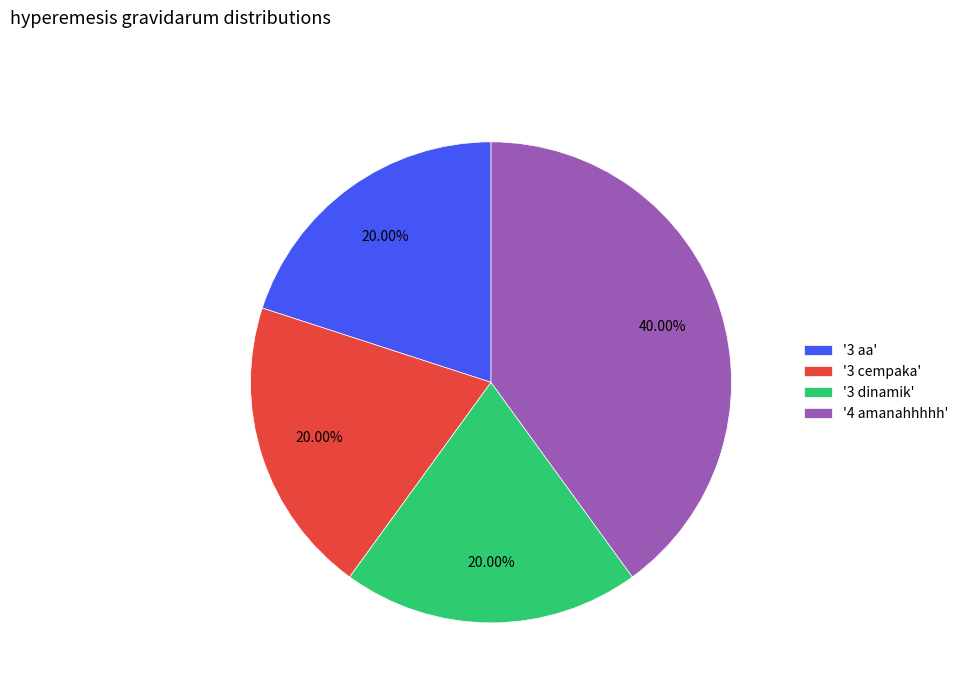

Is there any slice that represents more than half of the pie?

No